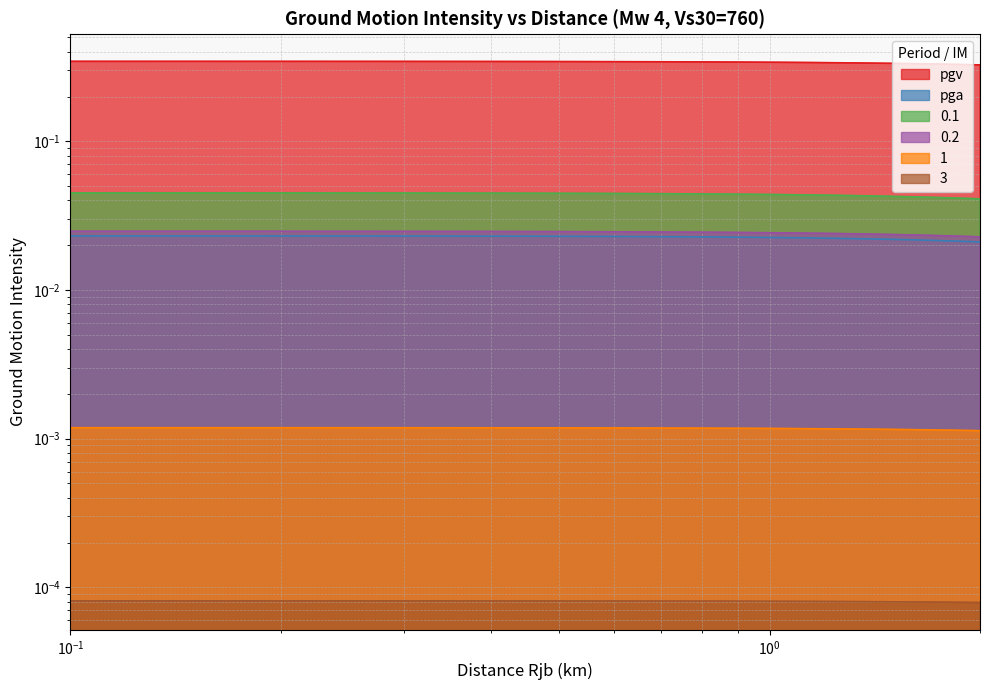

How many 0.2 values are between 0 and 1?

40